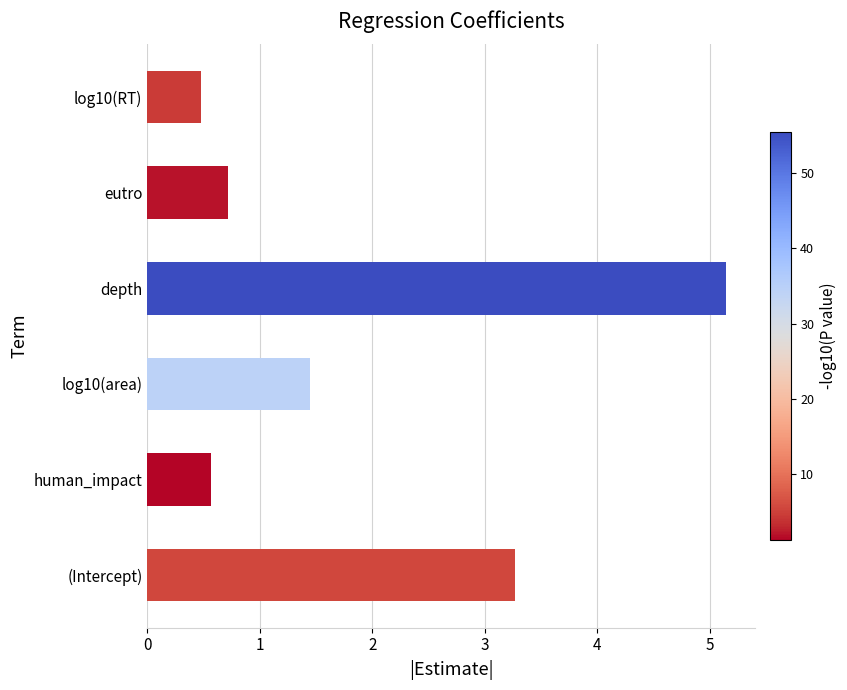

True or false: the data shows 5.1 at depth.

True